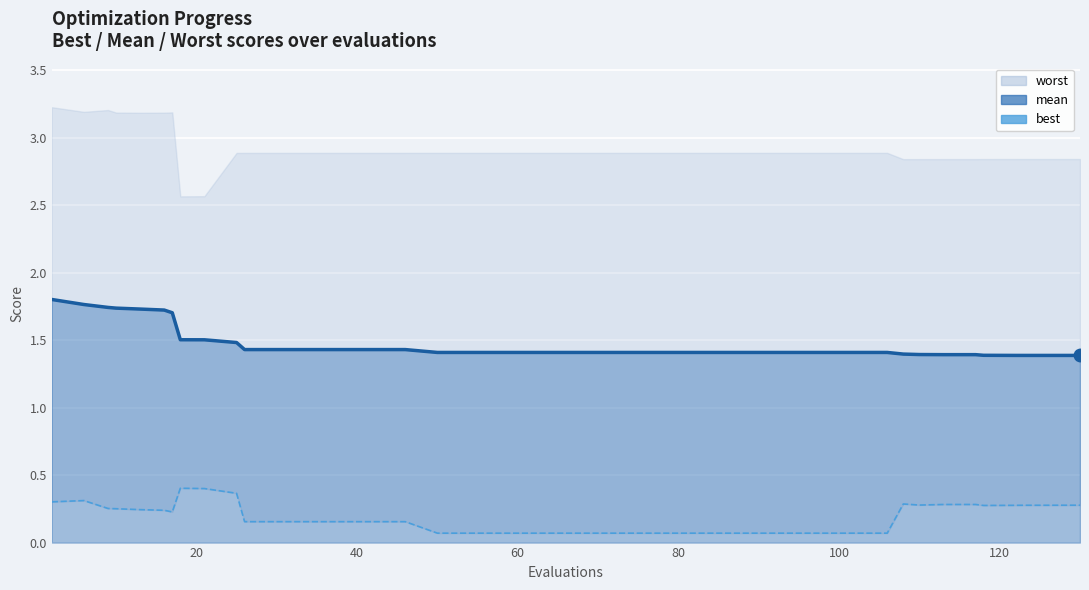

What is the minimum value shown in the chart?

0.1